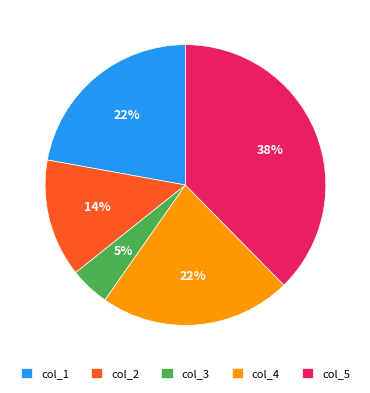

How many segments does this pie chart have?

5